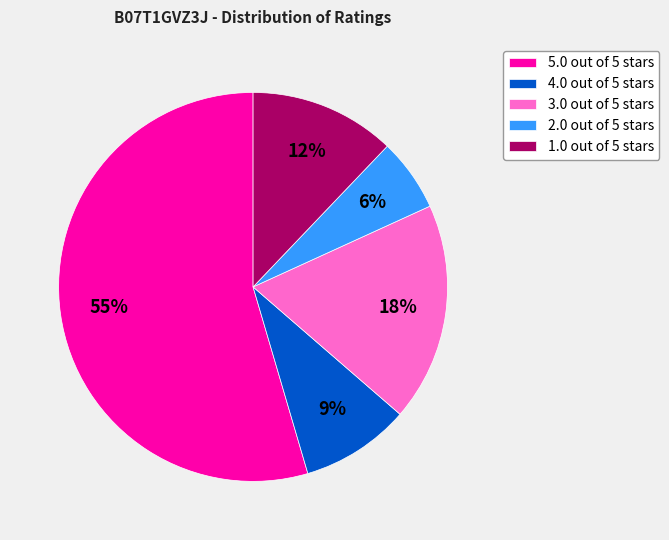

Which has a higher value, 5.0 out of 5 stars or 3.0 out of 5 stars?

5.0 out of 5 stars